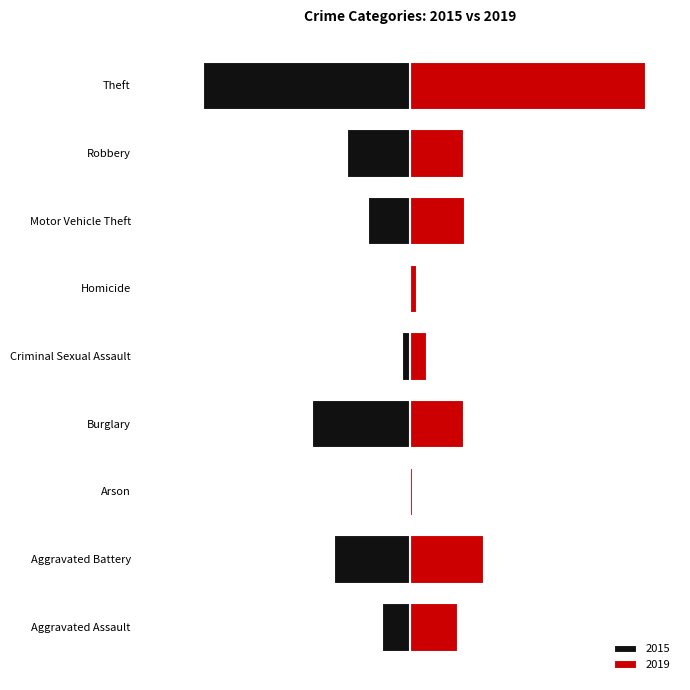

What position from the right is Aggravated Battery?

8